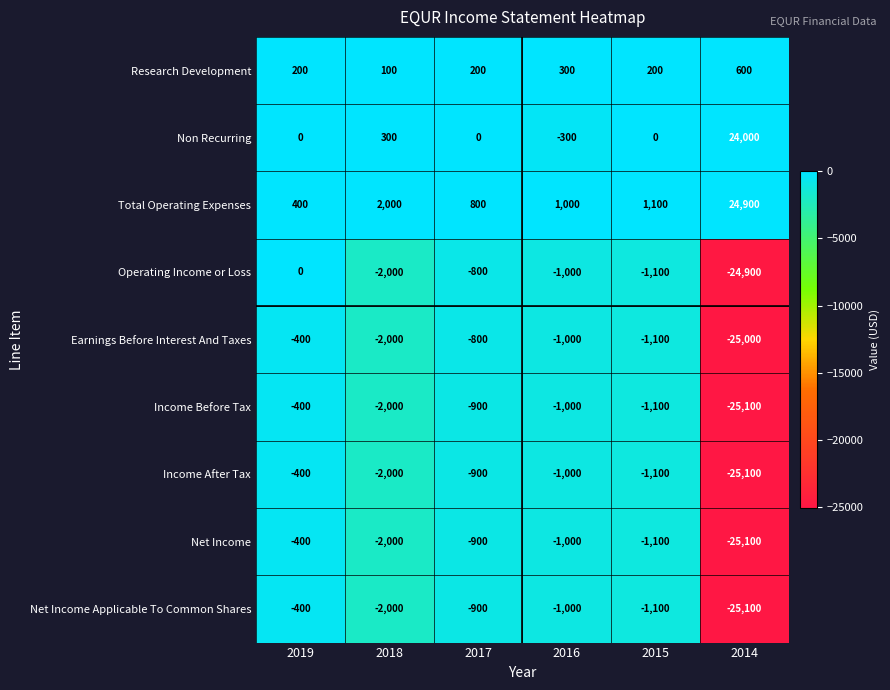

Rank the categories by Operating Income or Loss value from lowest to highest.

2014, 2018, 2015, 2016, 2017, 2019